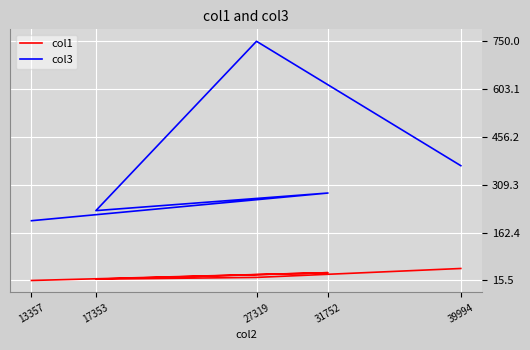

Rank the series by their maximum value, from highest to lowest.

col3, col1